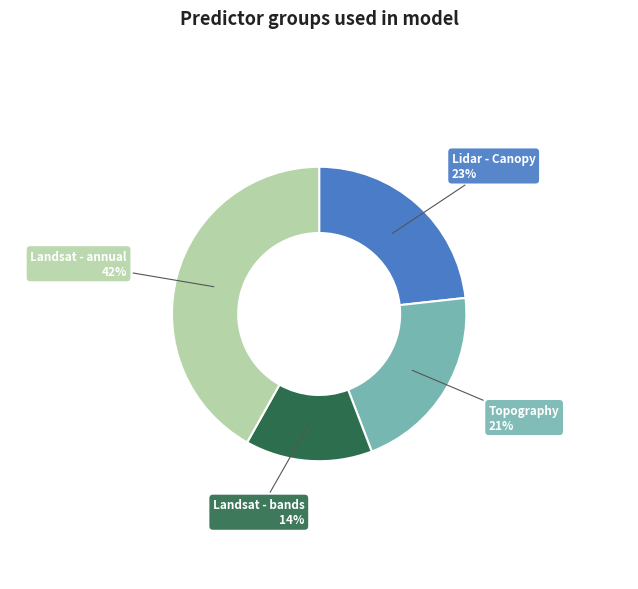

Approximately how many times larger is the value at Landsat - annual 42% compared to Lidar - Canopy 23%?

1.8